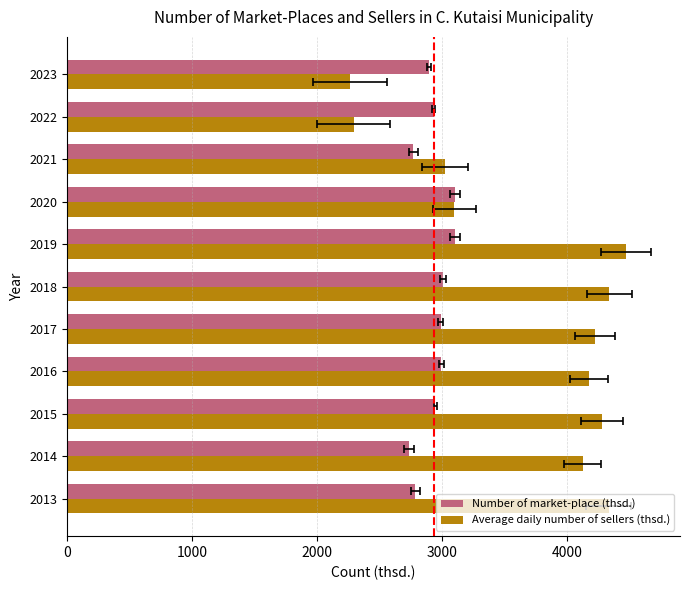

At how many categories does at least one series exceed 2545?

11